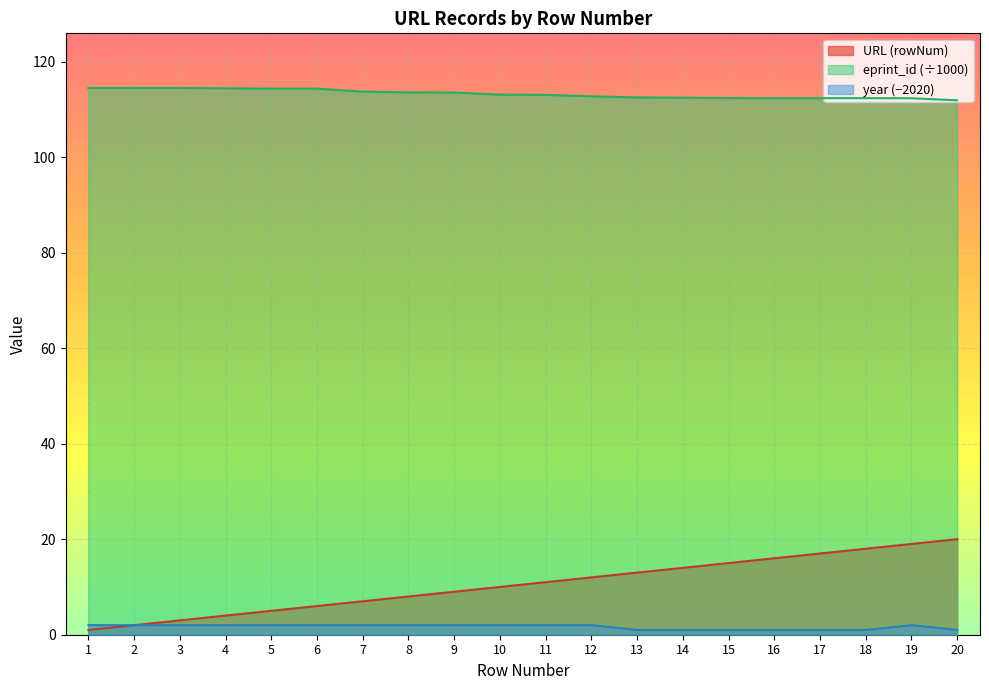

True or false: year has more than 2 points higher than both neighbors.

False